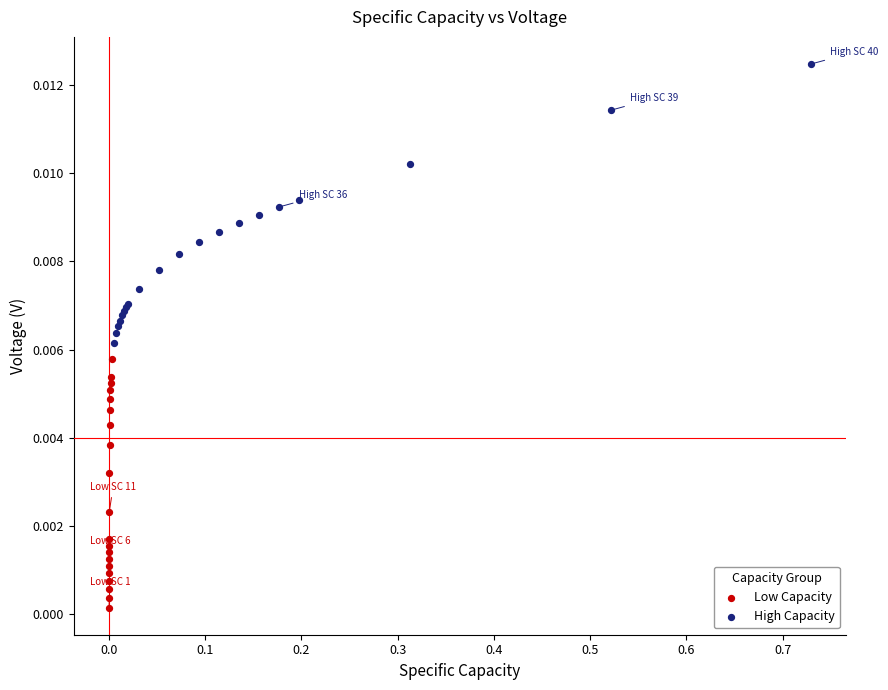

Which series reaches the minimum Y coordinate?

Low Capacity